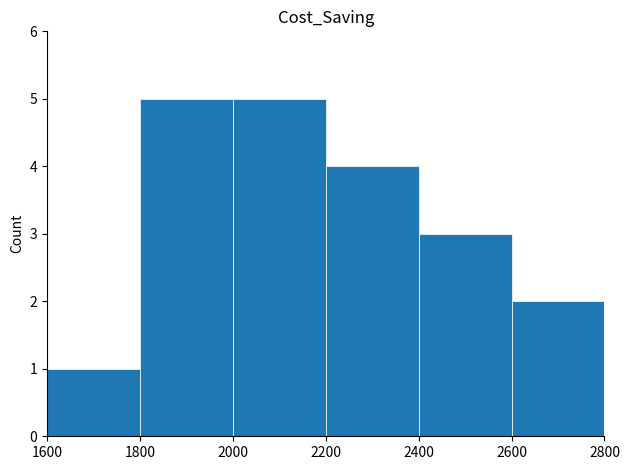

What is the minimum value shown in the chart?

1